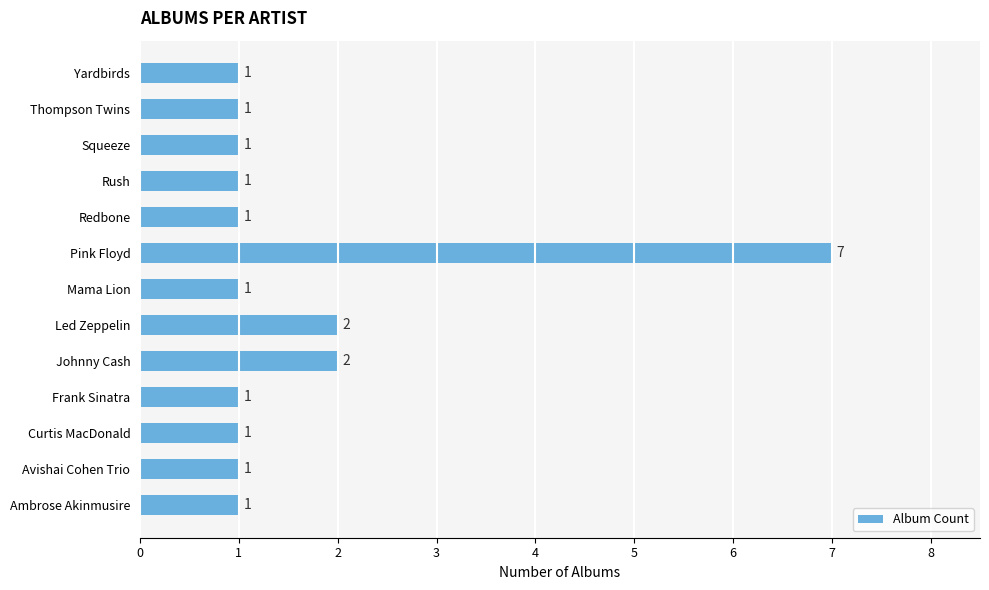

How many bars are there in total?

13